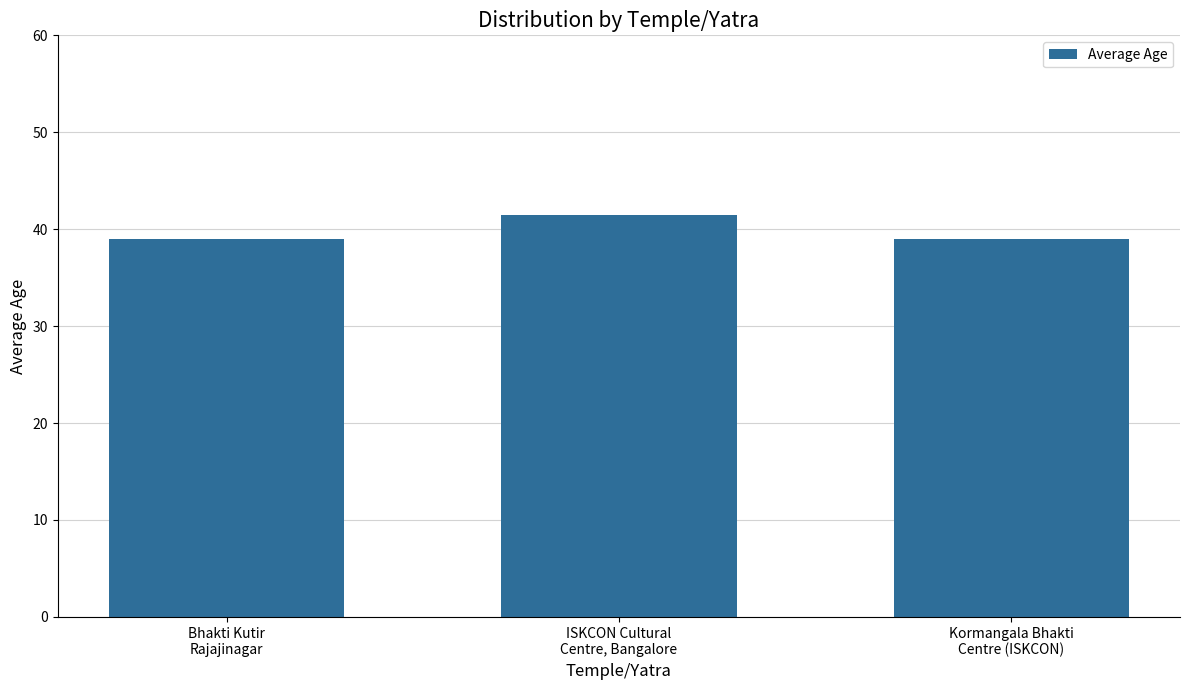

What is the value of the 1st bar from the left?

39.0